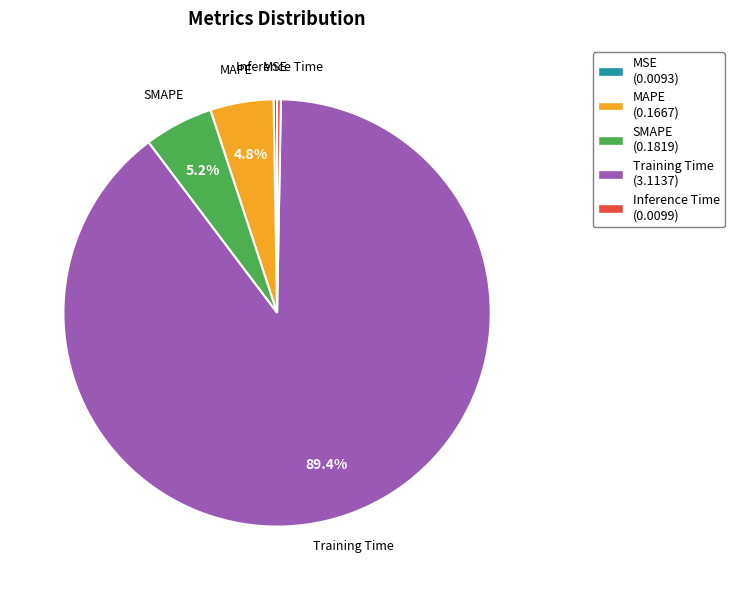

The SMAPE slice represents 17% of the pie. True or false?

False